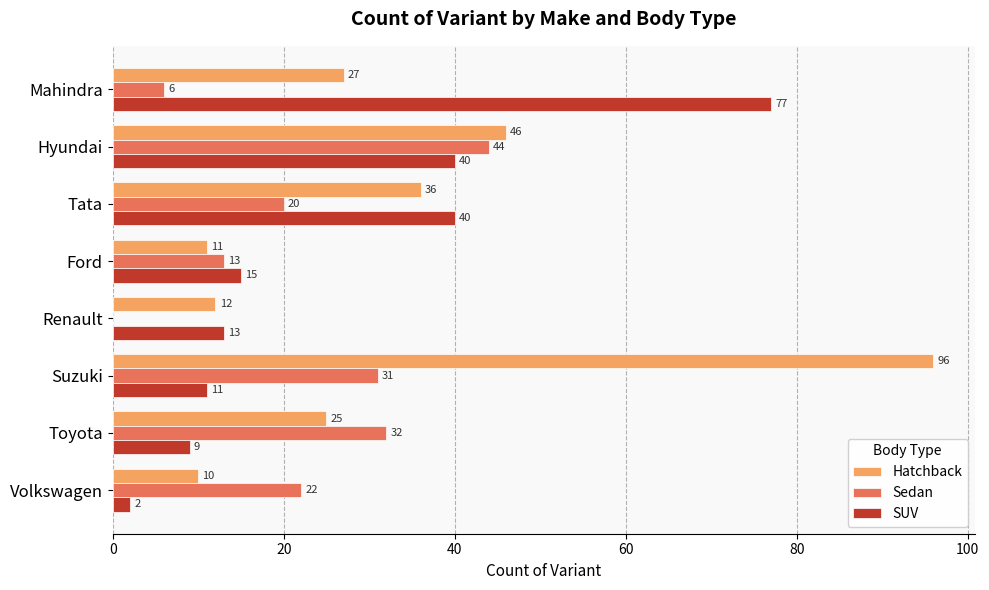

Which series changed the most between Suzuki and Volkswagen?

Hatchback